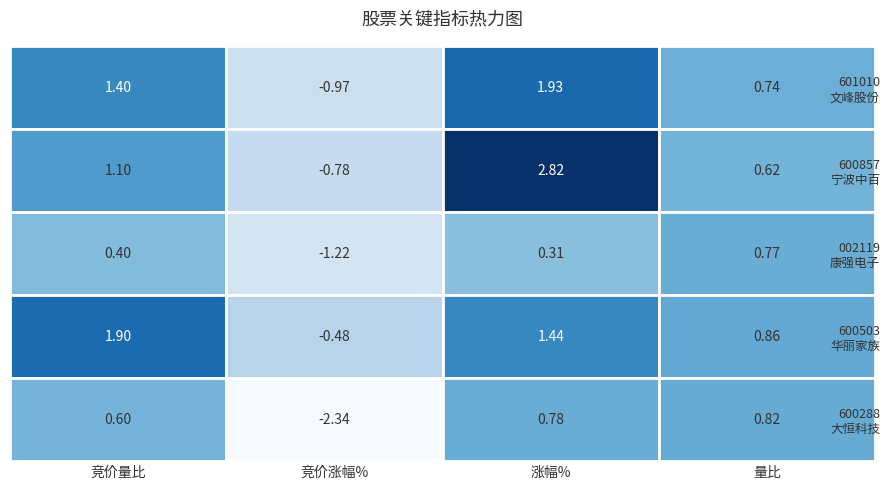

The value of 600288 at 竞价量比 is 0.6. True or false?

True